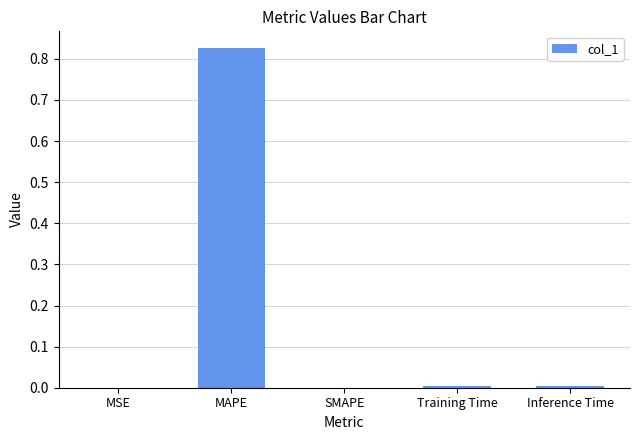

True or false: the data shows 0.0 at Training Time.

True